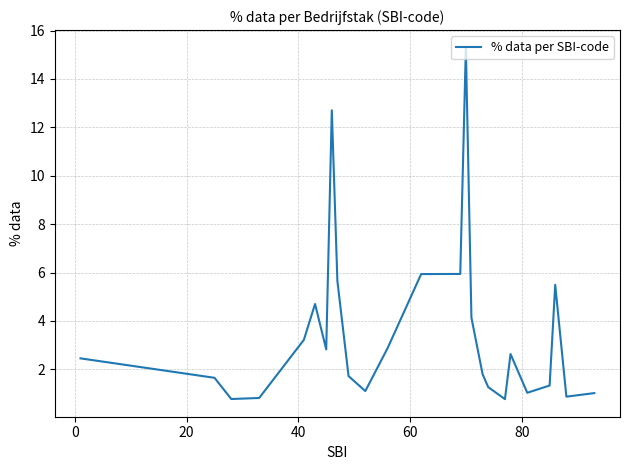

What is the minimum value shown in the chart?

0.8